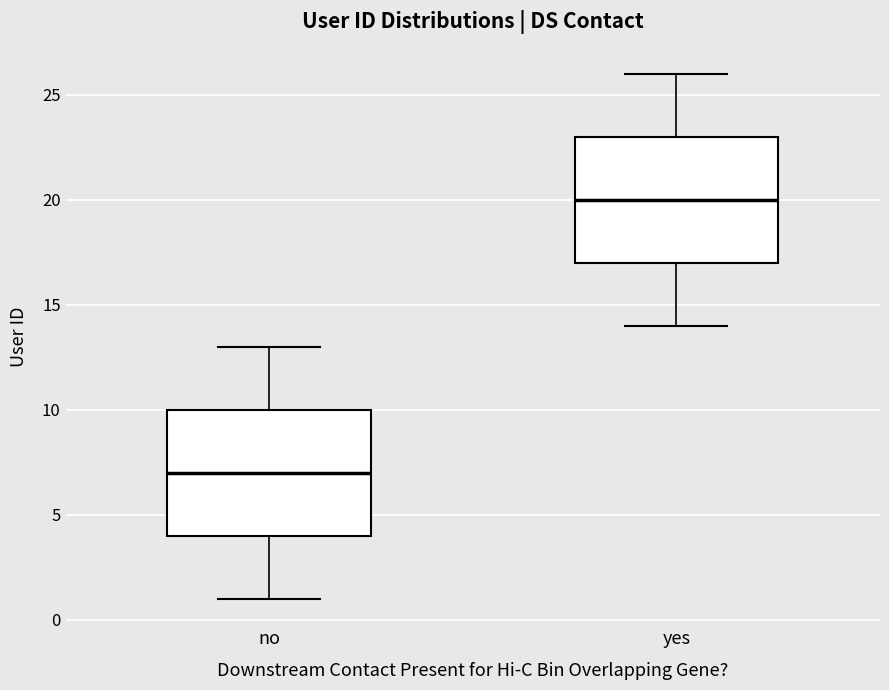

Reading left to right, transcribe this box plot: for each box, give where its median line is, the range the box spans, and where its two whiskers end, as read against the y-axis. The values are not printed on the chart, so give them approximately, as read against the axis.

no: median 7, box 4 to 10, whiskers 1 to 13
yes: median 20, box 17 to 23, whiskers 14 to 26